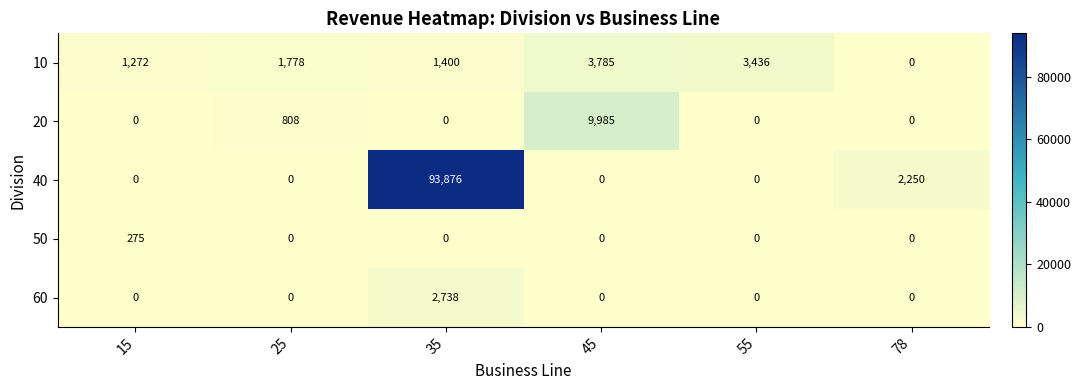

At which category is the sum across all series the highest?

35